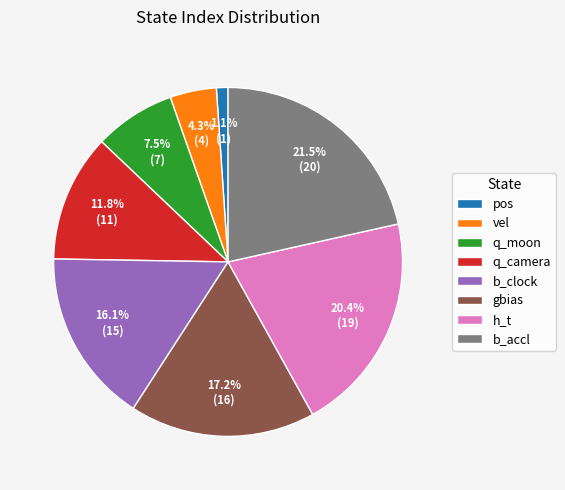

To the nearest percent, what is the difference between the h_t and vel slice percentages?

16%